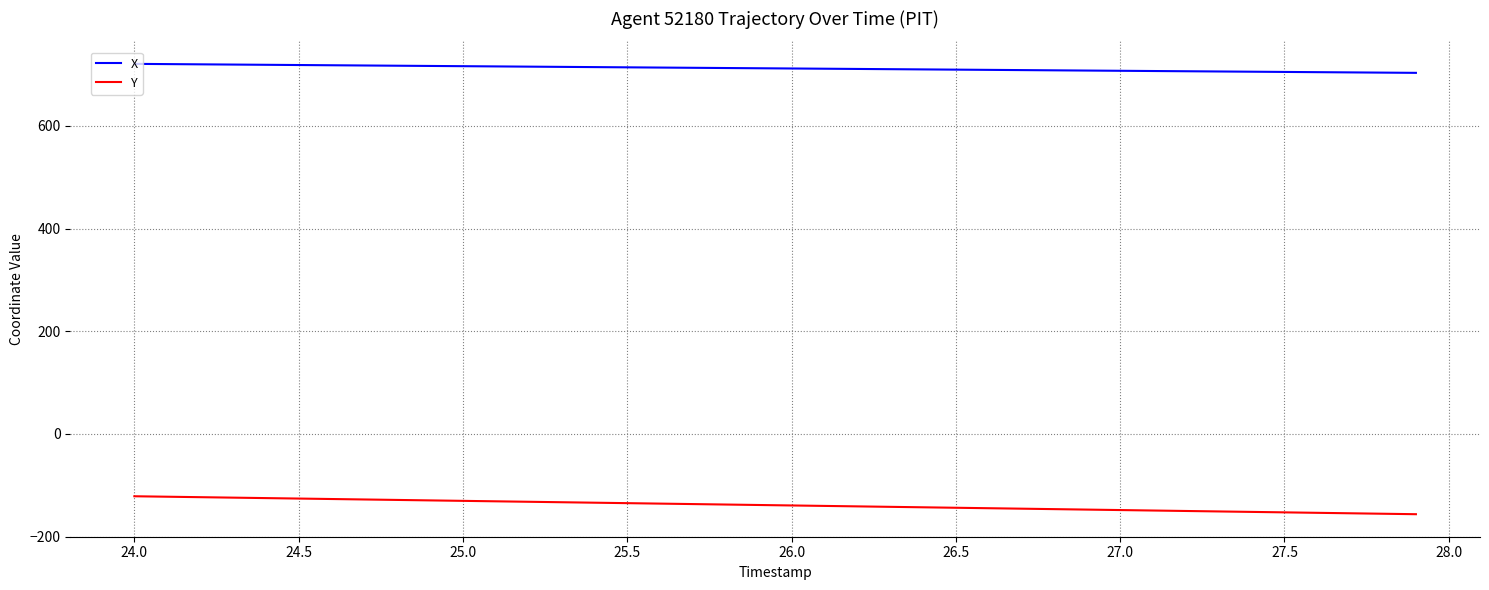

What is the maximum value shown in the chart?

721.0